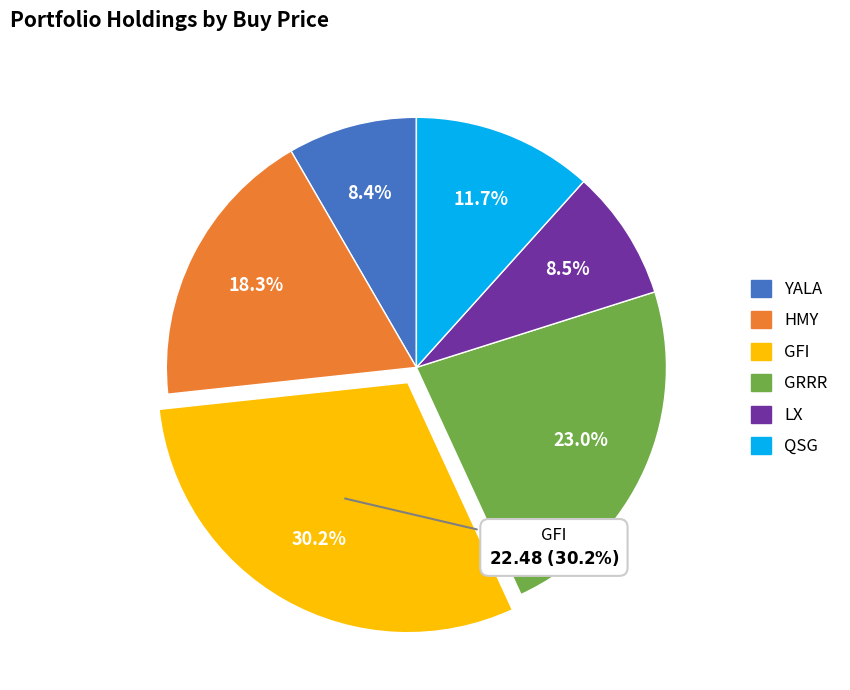

What percentage is the GRRR slice, to the nearest percent?

23%